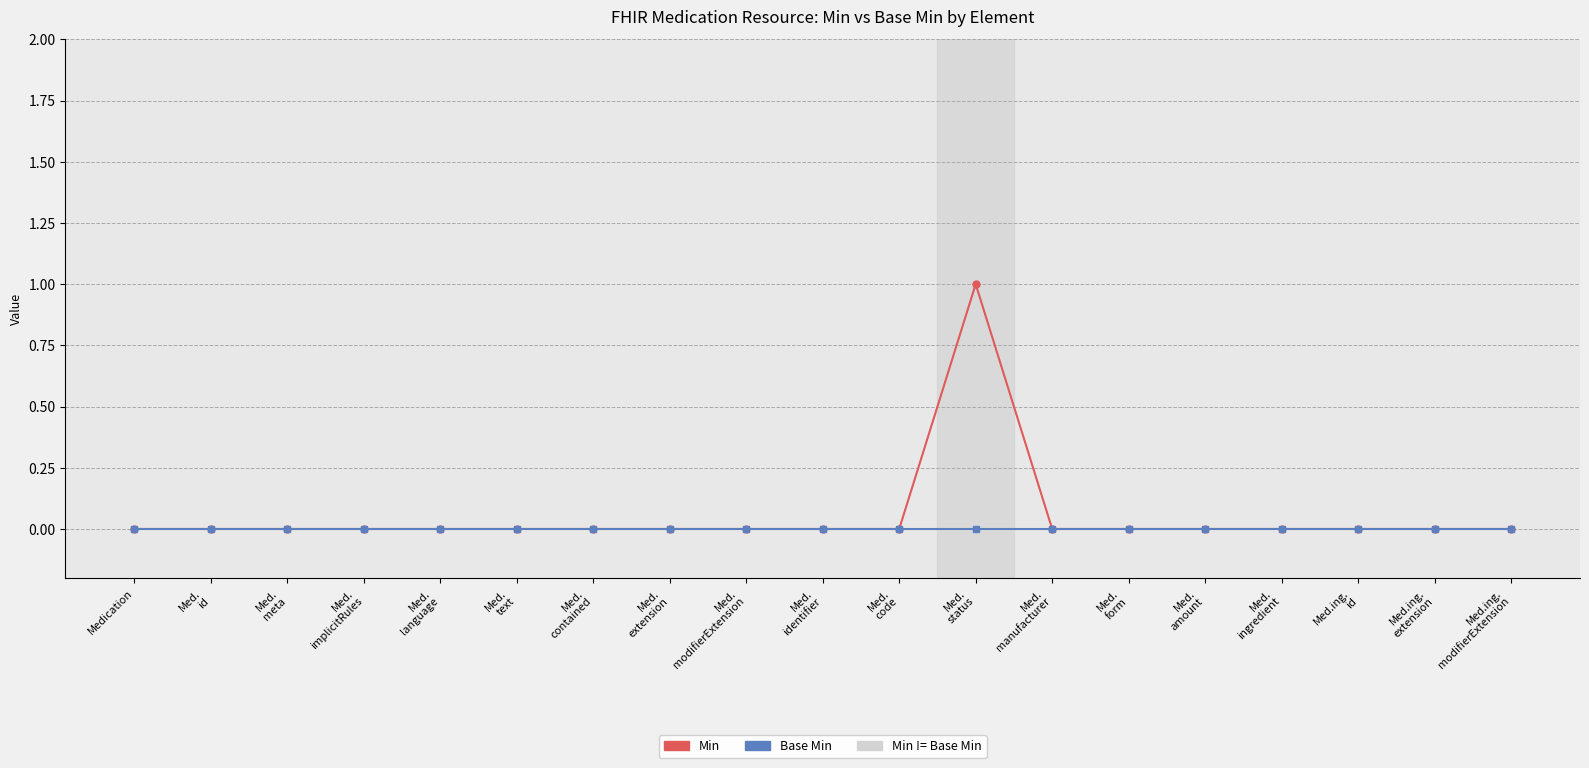

Rank the series at Med.
status from highest to lowest value.

Min, Base Min